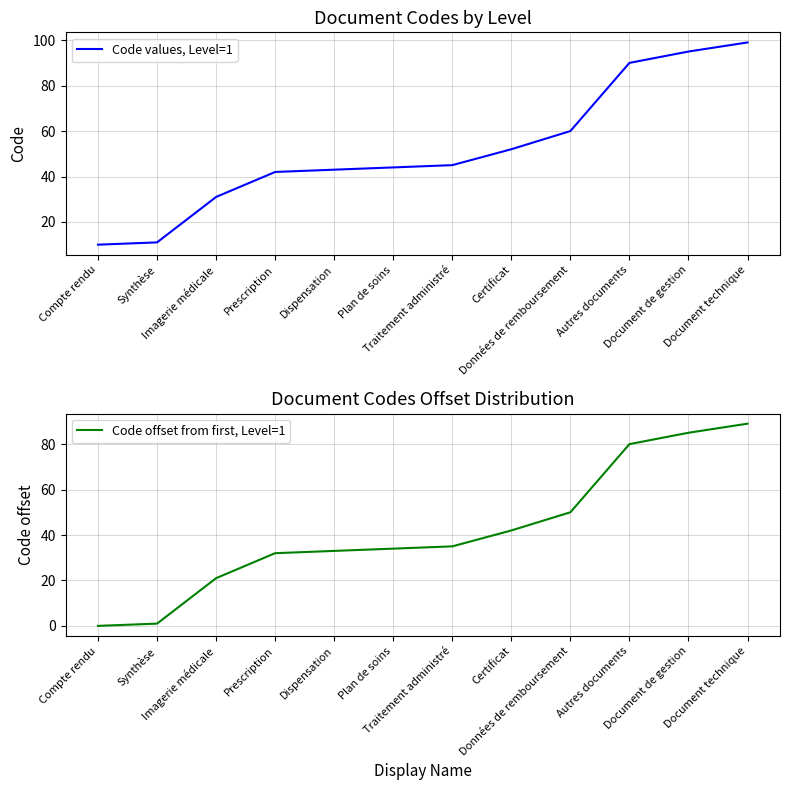

List the series in order of their overall mean, highest first.

Code values, Level=1, Code offset from first, Level=1